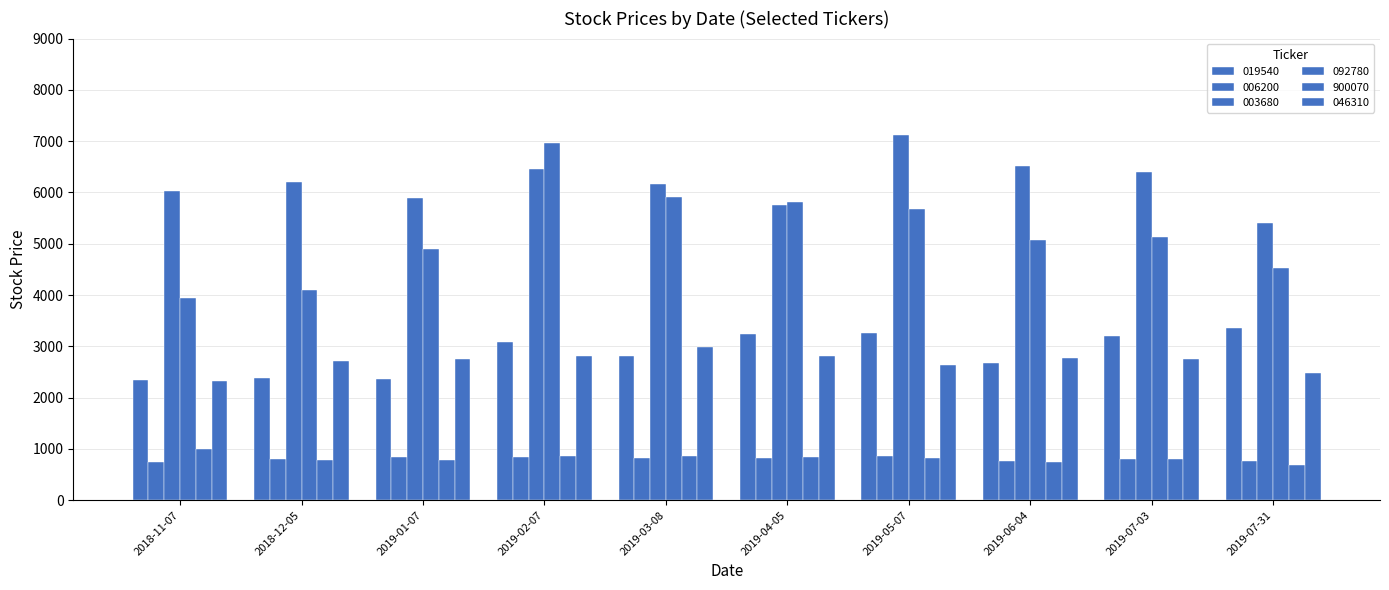

What is the smallest value displayed?

679